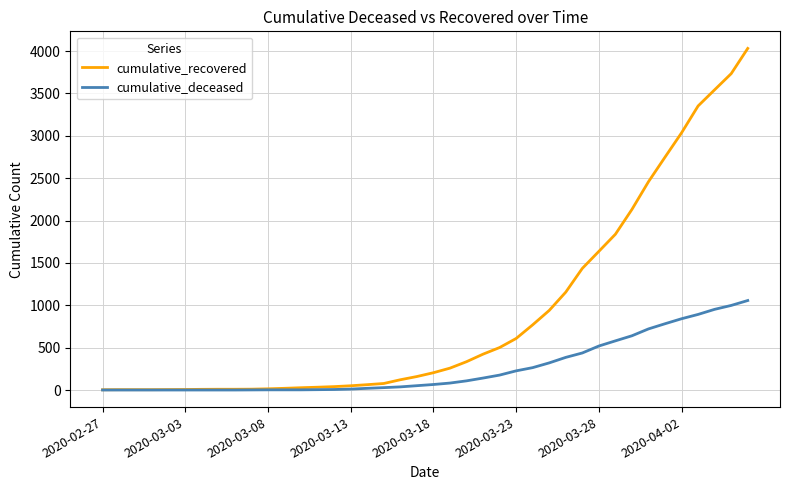

What is the highest value of the cumulative_deceased series?

1056